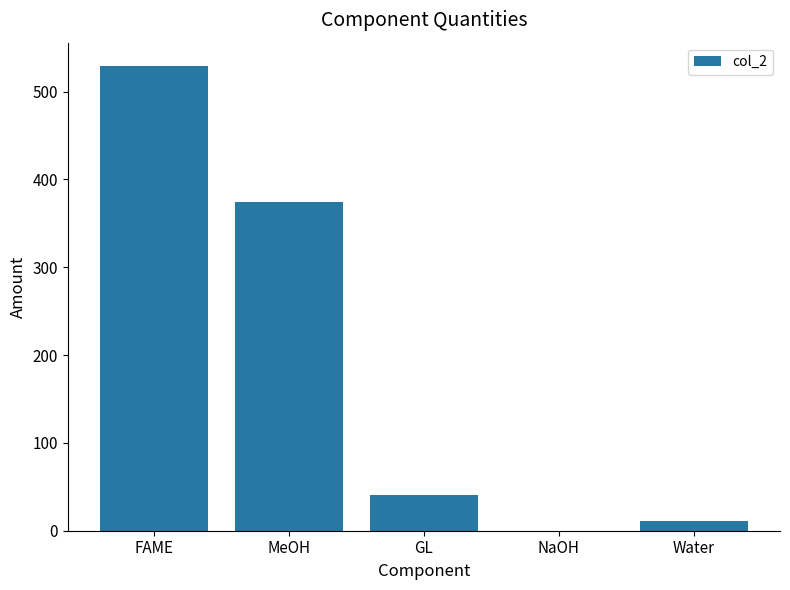

How many values exceed 40?

3